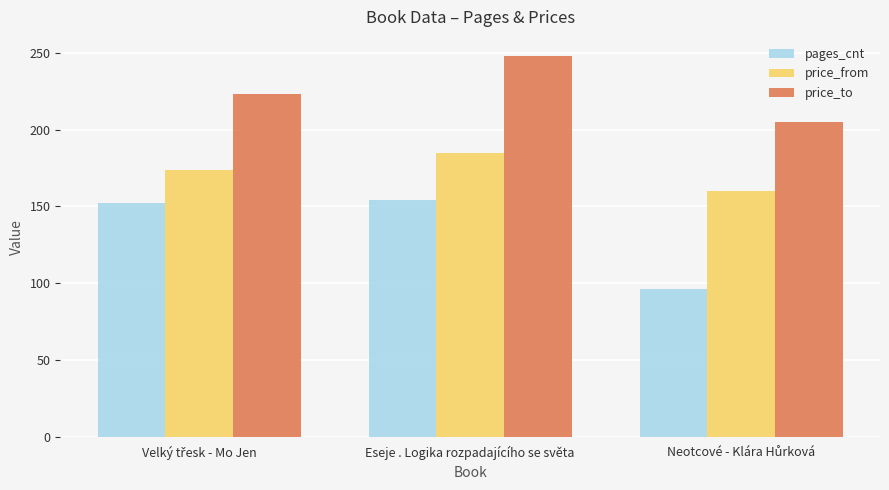

What is the greatest value displayed?

248